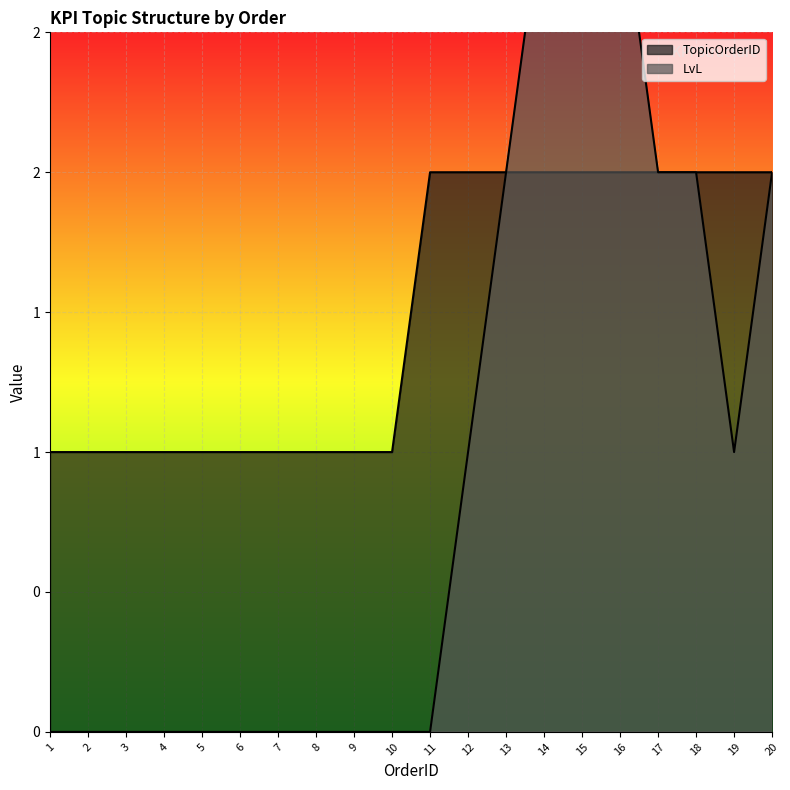

True or false: LvL has a value of 2 at 10.

False